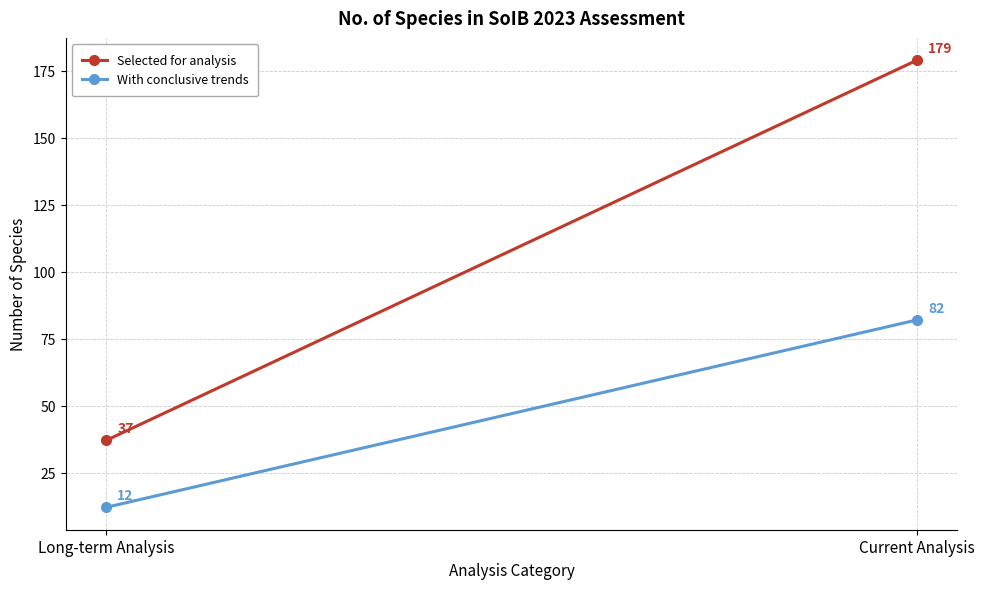

What position from the right is Long-term Analysis?

2